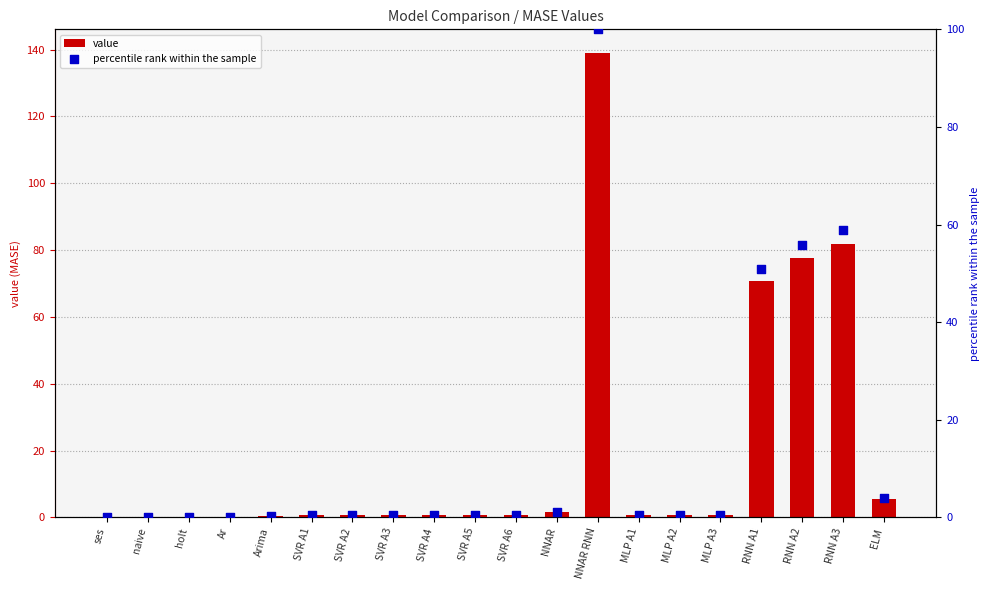

What are all the series names shown in the legend?

value, percentile rank within the sample